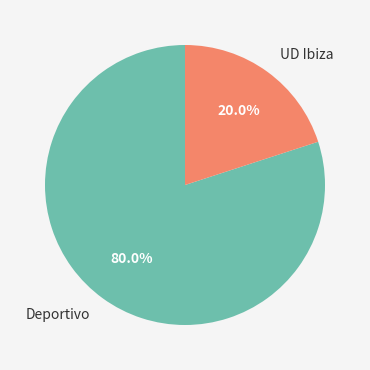

Which category accounts for the majority?

Deportivo